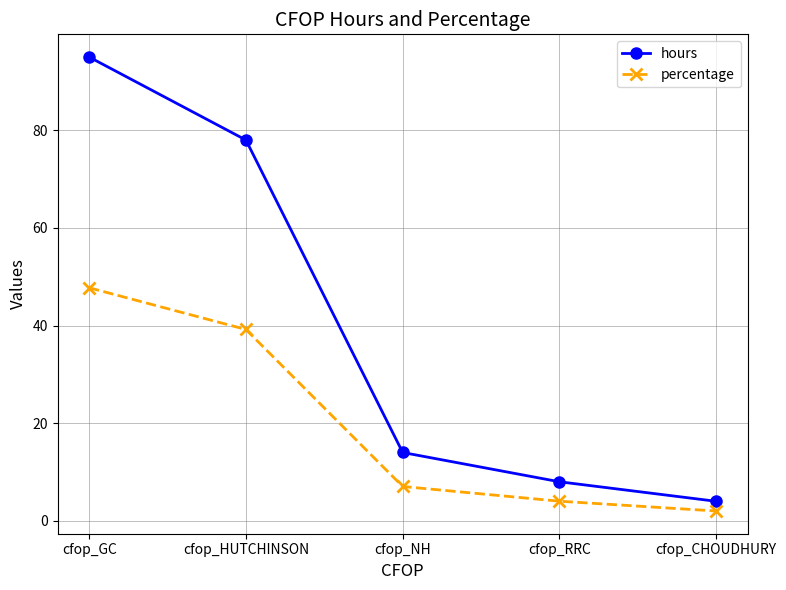

What is the difference between the second highest and minimum values in the percentage series?

37.2